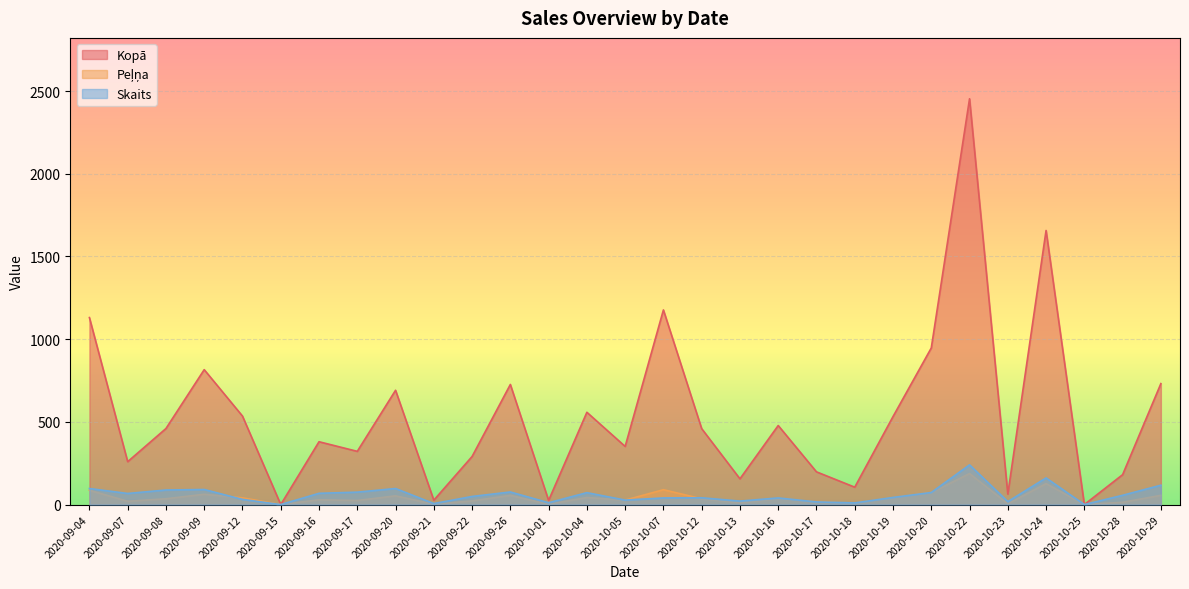

How many lines are shown in the chart?

3